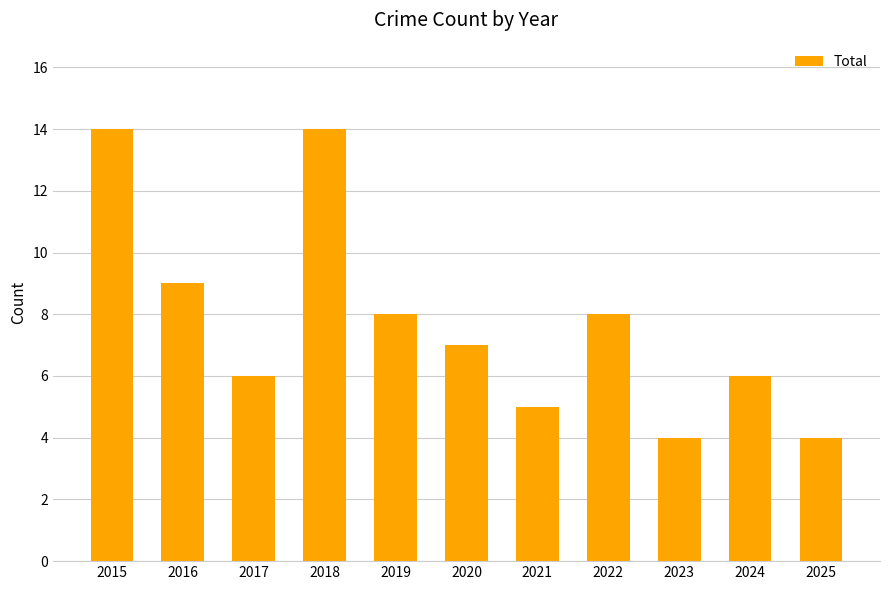

What is the sum of the values at 2020 and 2022?

15